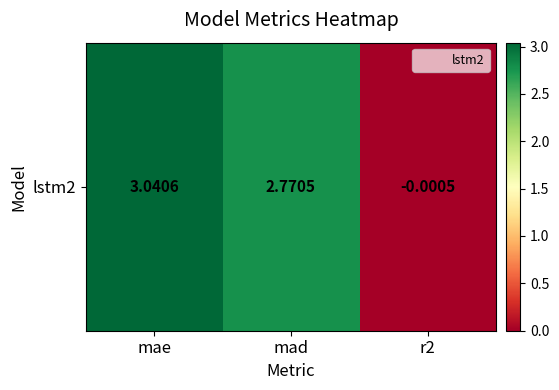

Reading left to right, what are all the values shown in this chart?

mae=3.0	mad=2.8	r2=-0.0